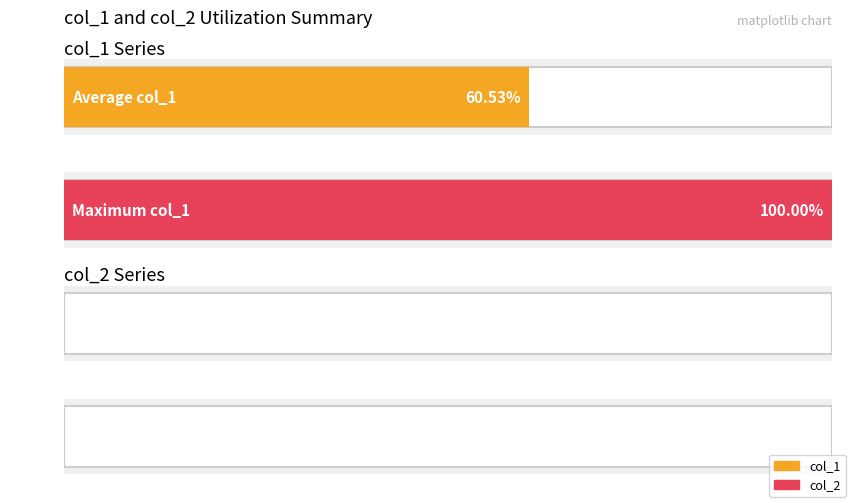

How many bars are there in each group?

2